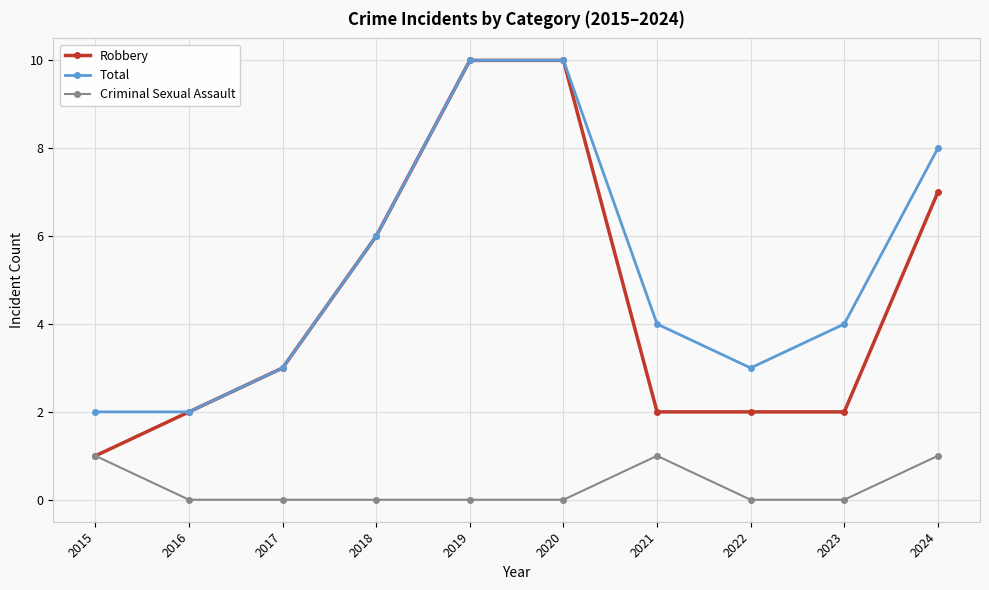

Where is Robbery nearest to the value 5?

2018